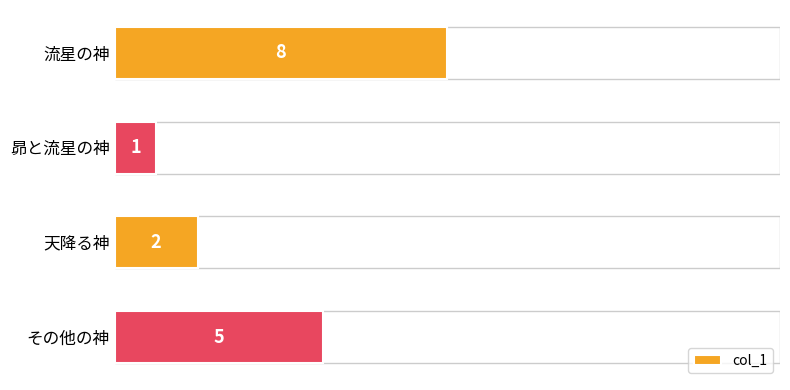

Rank the categories by value from highest to lowest.

流星の神, その他の神, 天降る神, 昴と流星の神